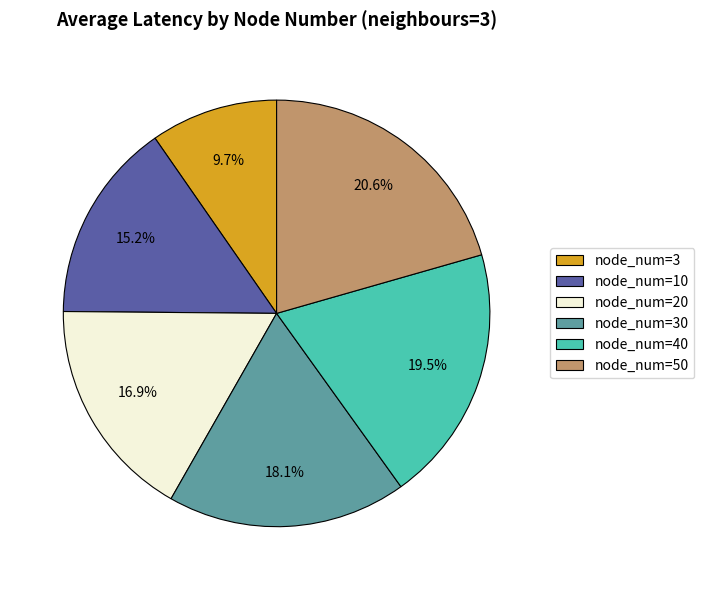

True or false: node_num=50 accounts for 27% of the total.

False